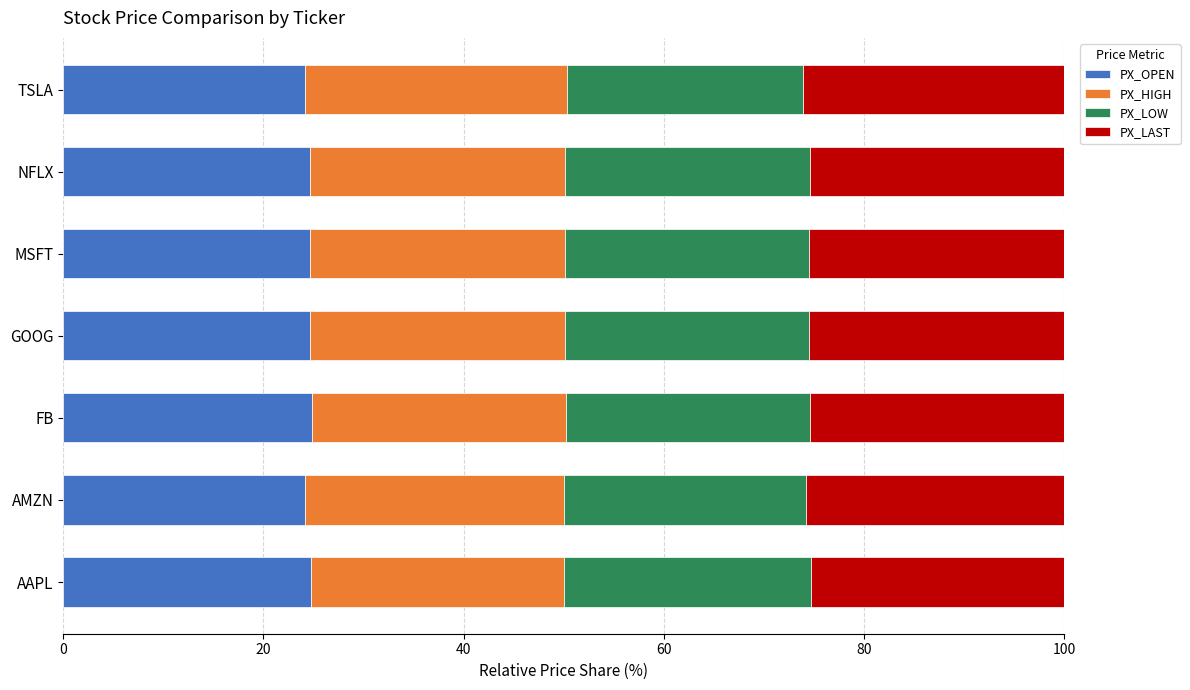

What is the lowest value of the PX_OPEN series?

24.1